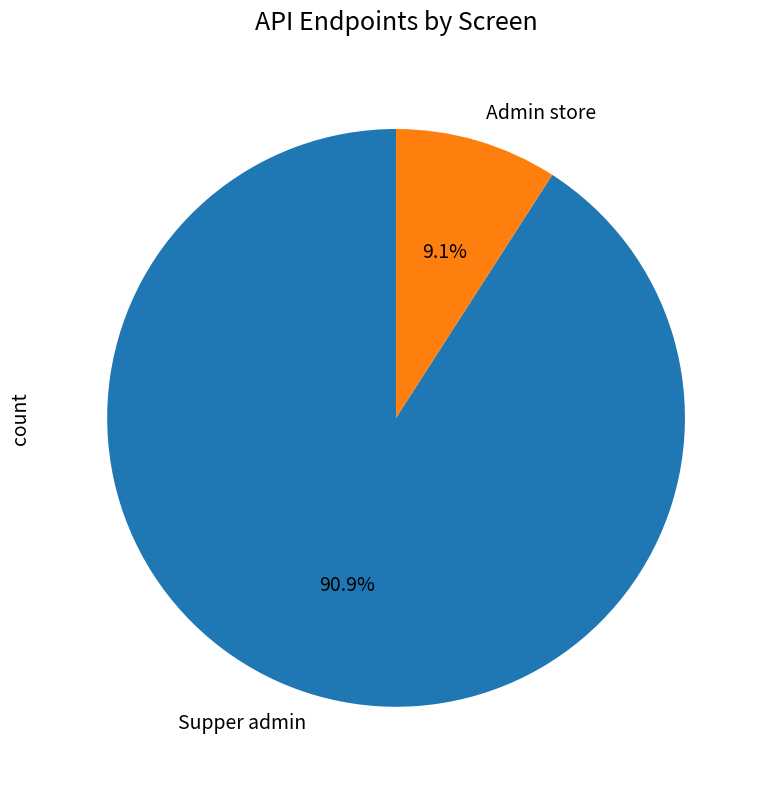

To the nearest percent, what percentage of the pie is Supper admin?

91%